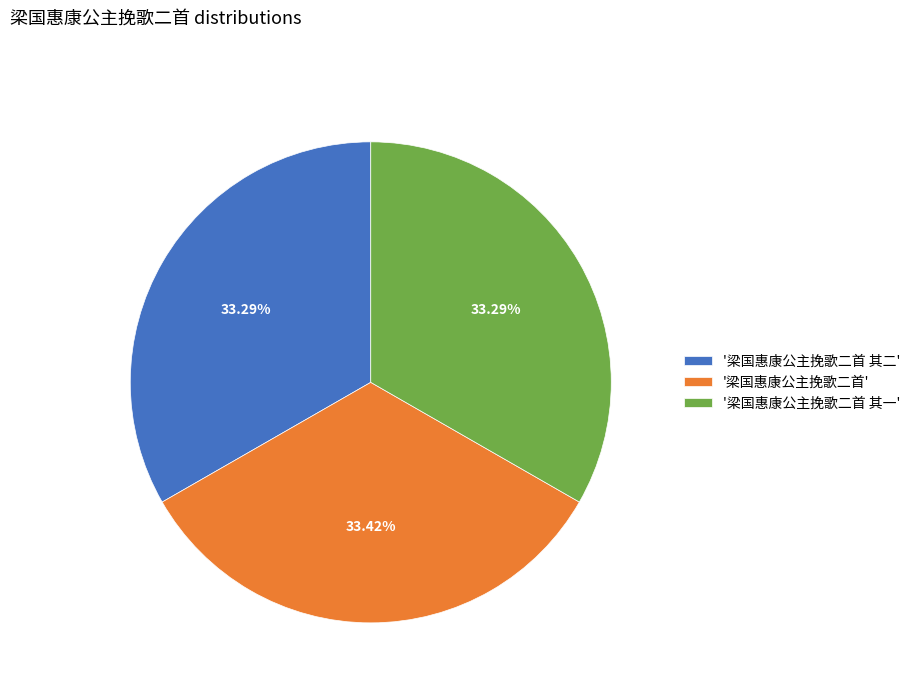

Do '梁国惠康公主挽歌二首 其二' and '梁国惠康公主挽歌二首 其一' together represent more than half of the pie?

Yes